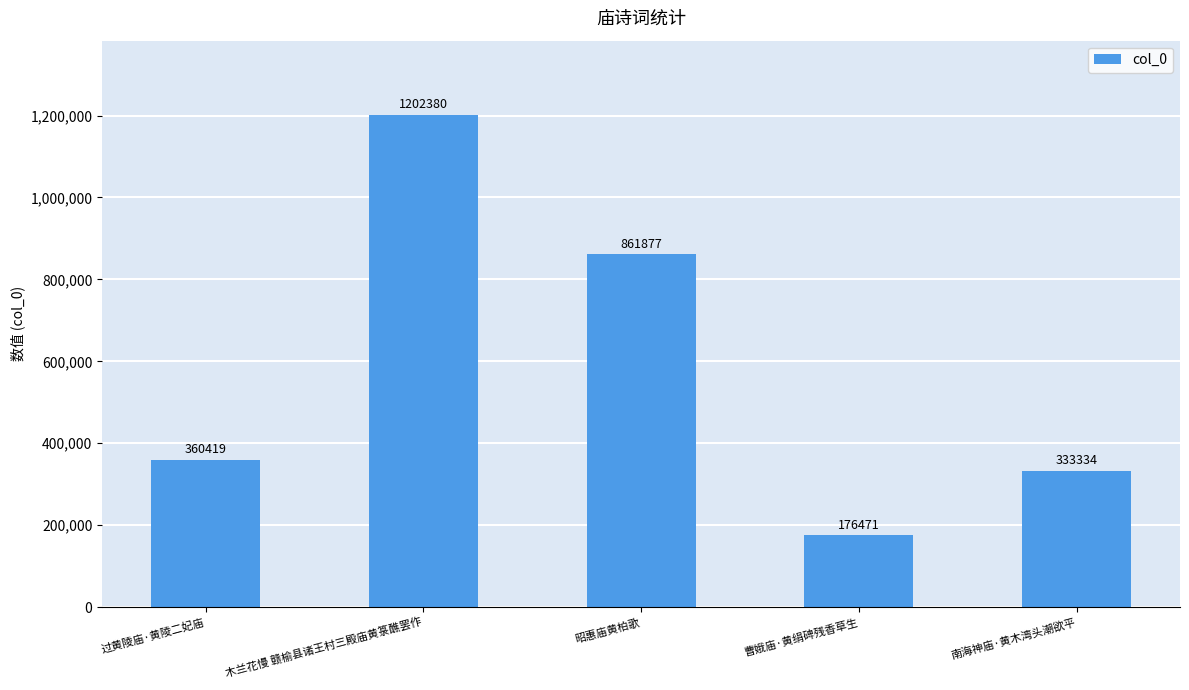

What is the label of the 2nd bar from the left?

木兰花慢 赣榆县诸王村三殿庙黄箓醮罢作